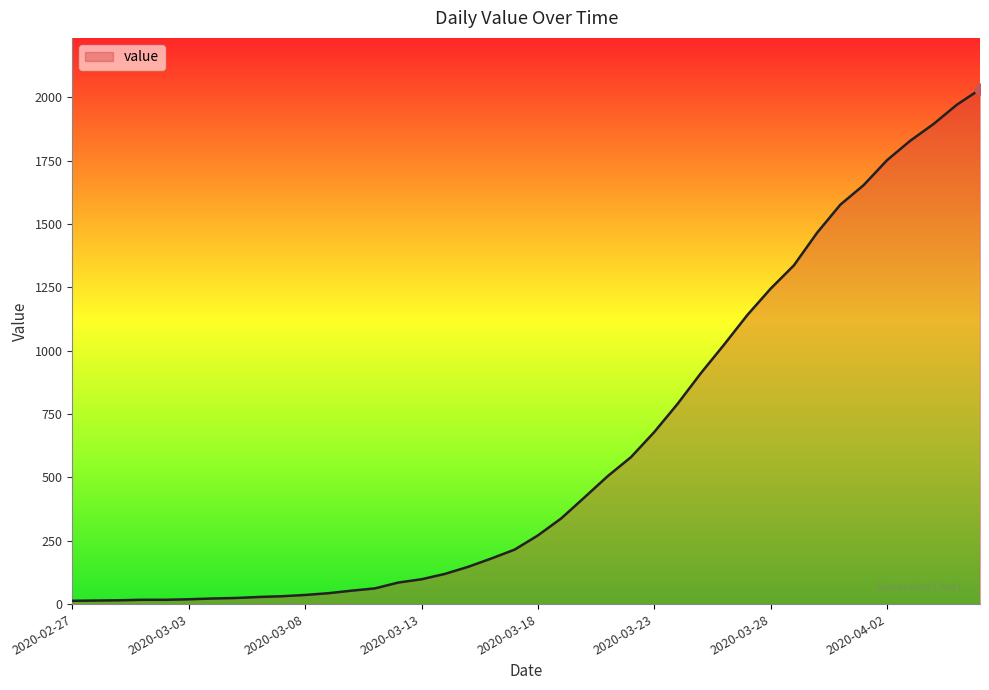

What is the maximum value shown in the chart?

2032